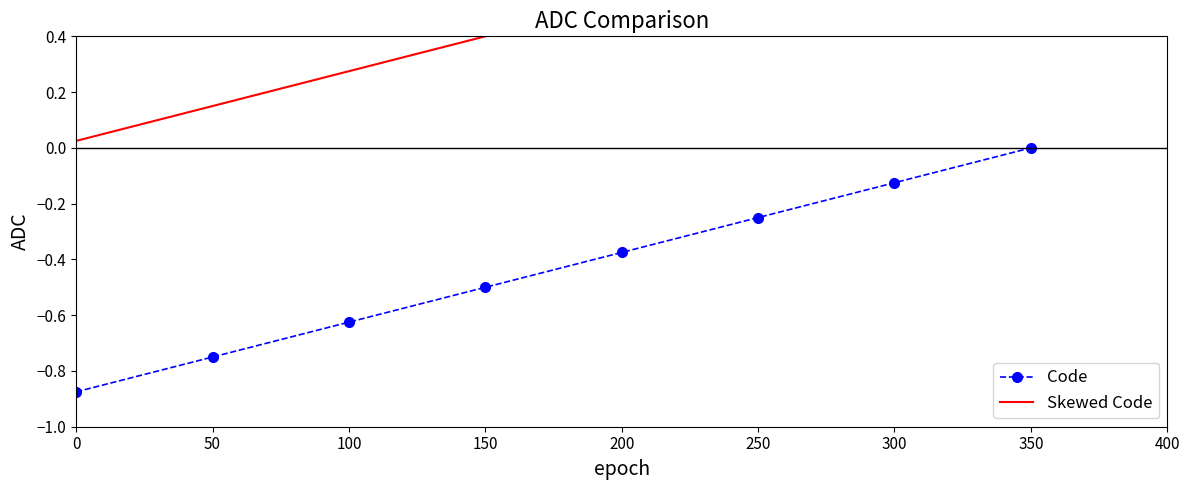

List the series in order of their overall mean, highest first.

Skewed Code, Code